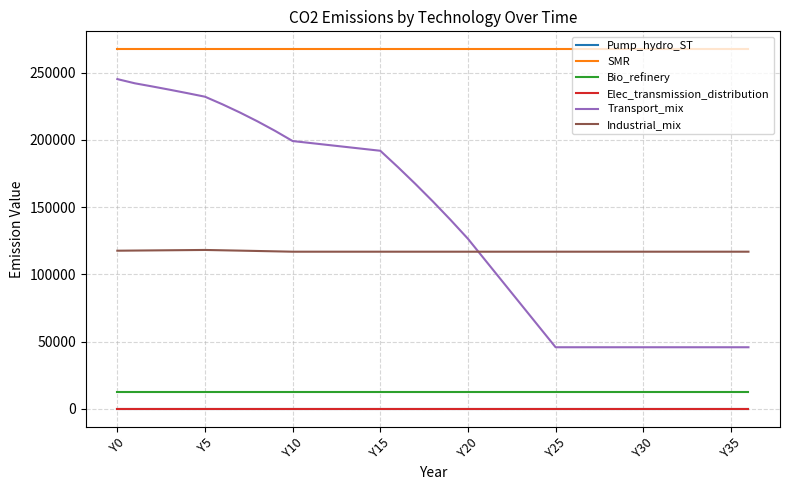

Does the chart have visible grid lines?

Yes